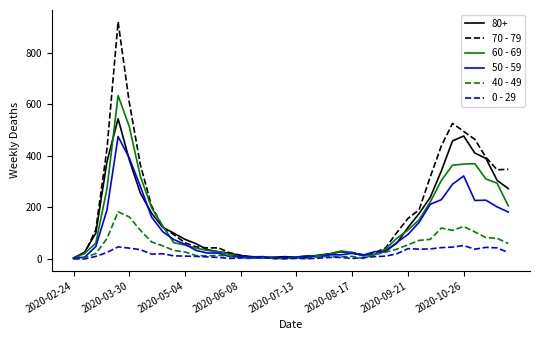

Which series has the widest spread of values?

70 - 79